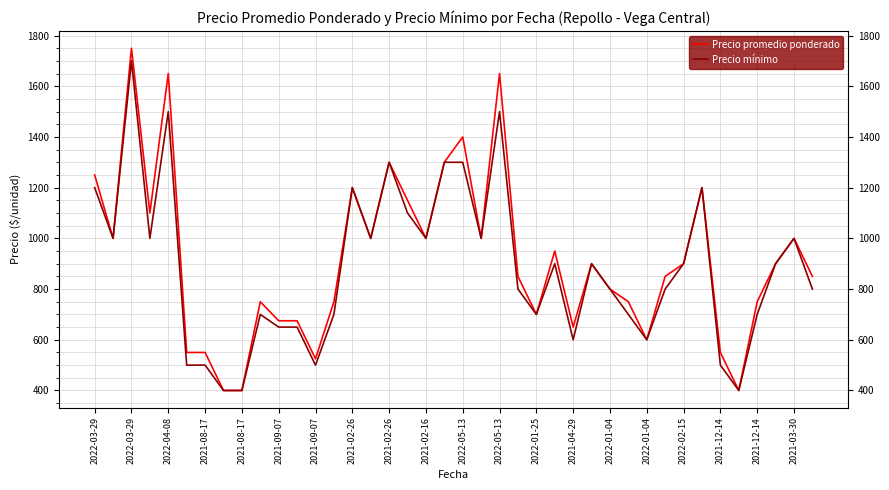

Which series has the largest range (max minus min)?

Precio promedio ponderado